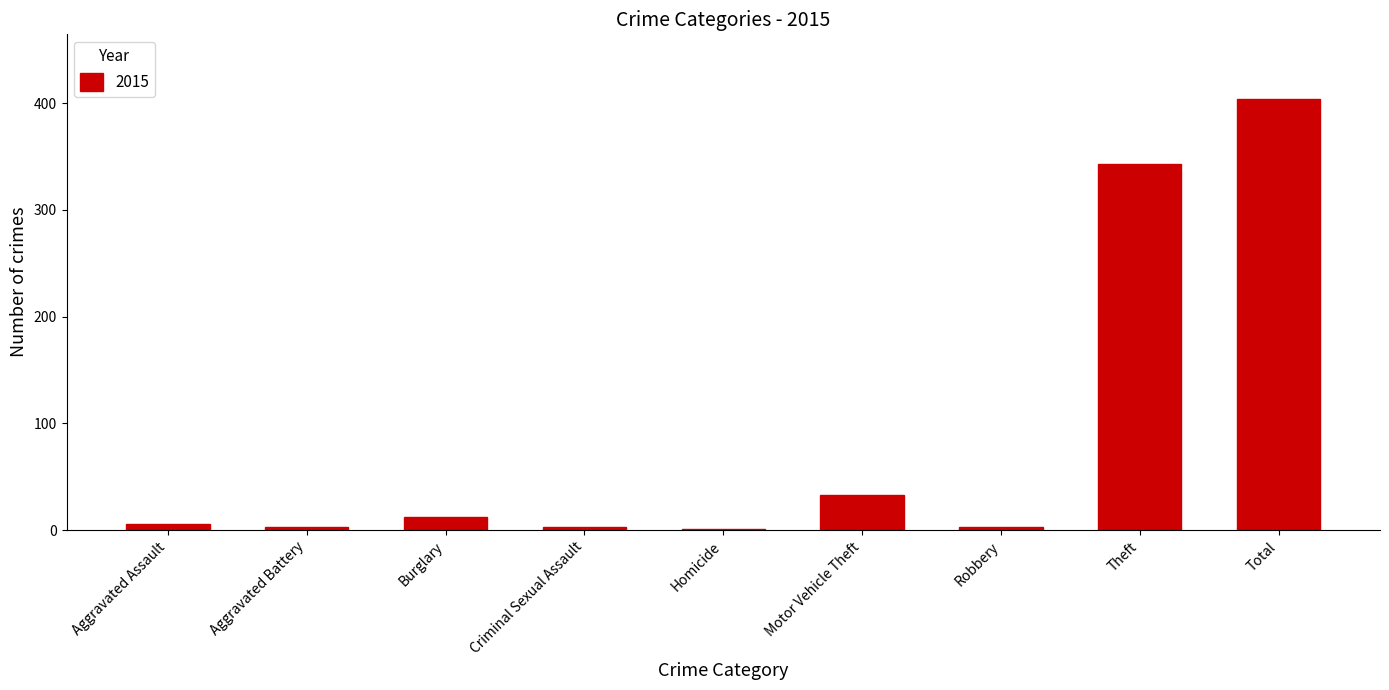

At which label is the value closest to 202?

Theft